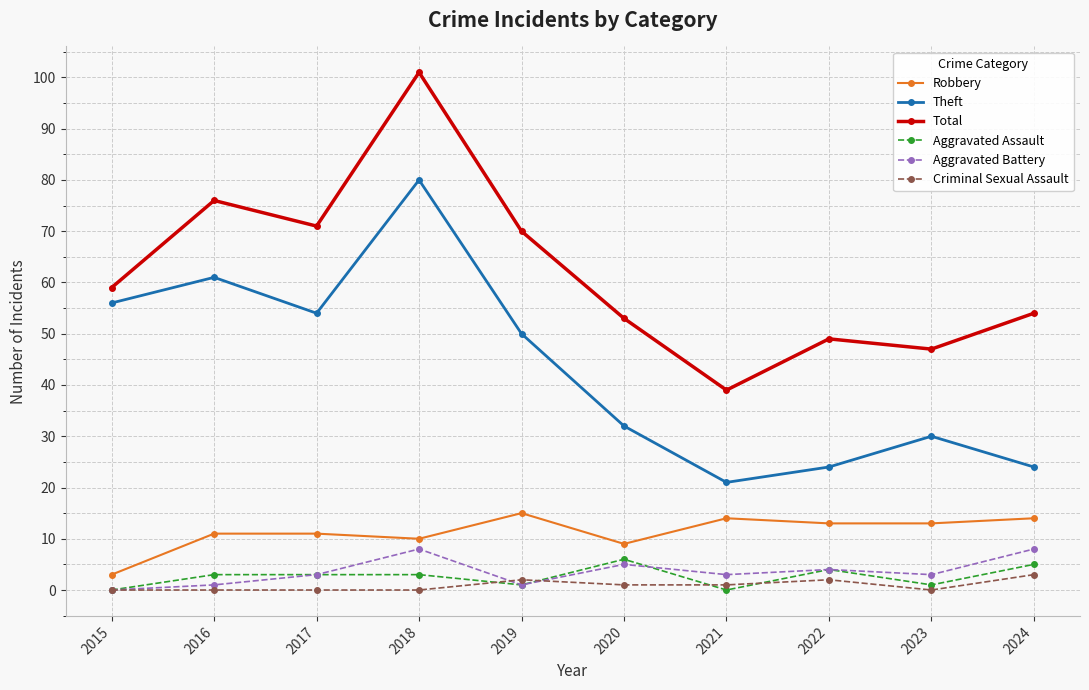

What are all the series names shown in the legend?

Robbery, Theft, Total, Aggravated Assault, Aggravated Battery, Criminal Sexual Assault